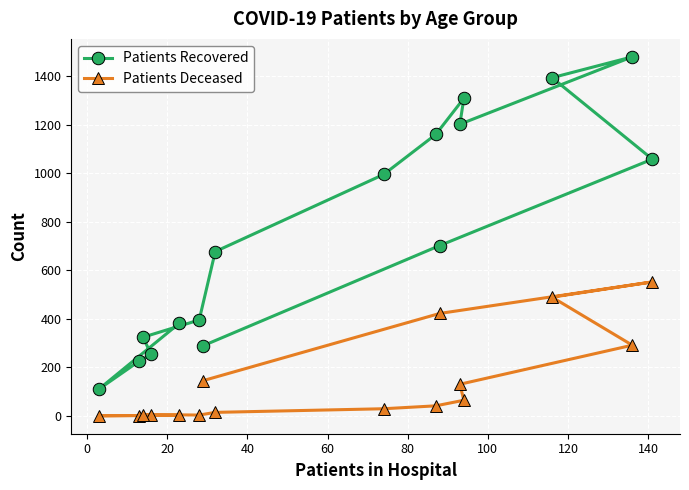

List the series in order of their overall mean, lowest first.

Patients Deceased, Patients Recovered